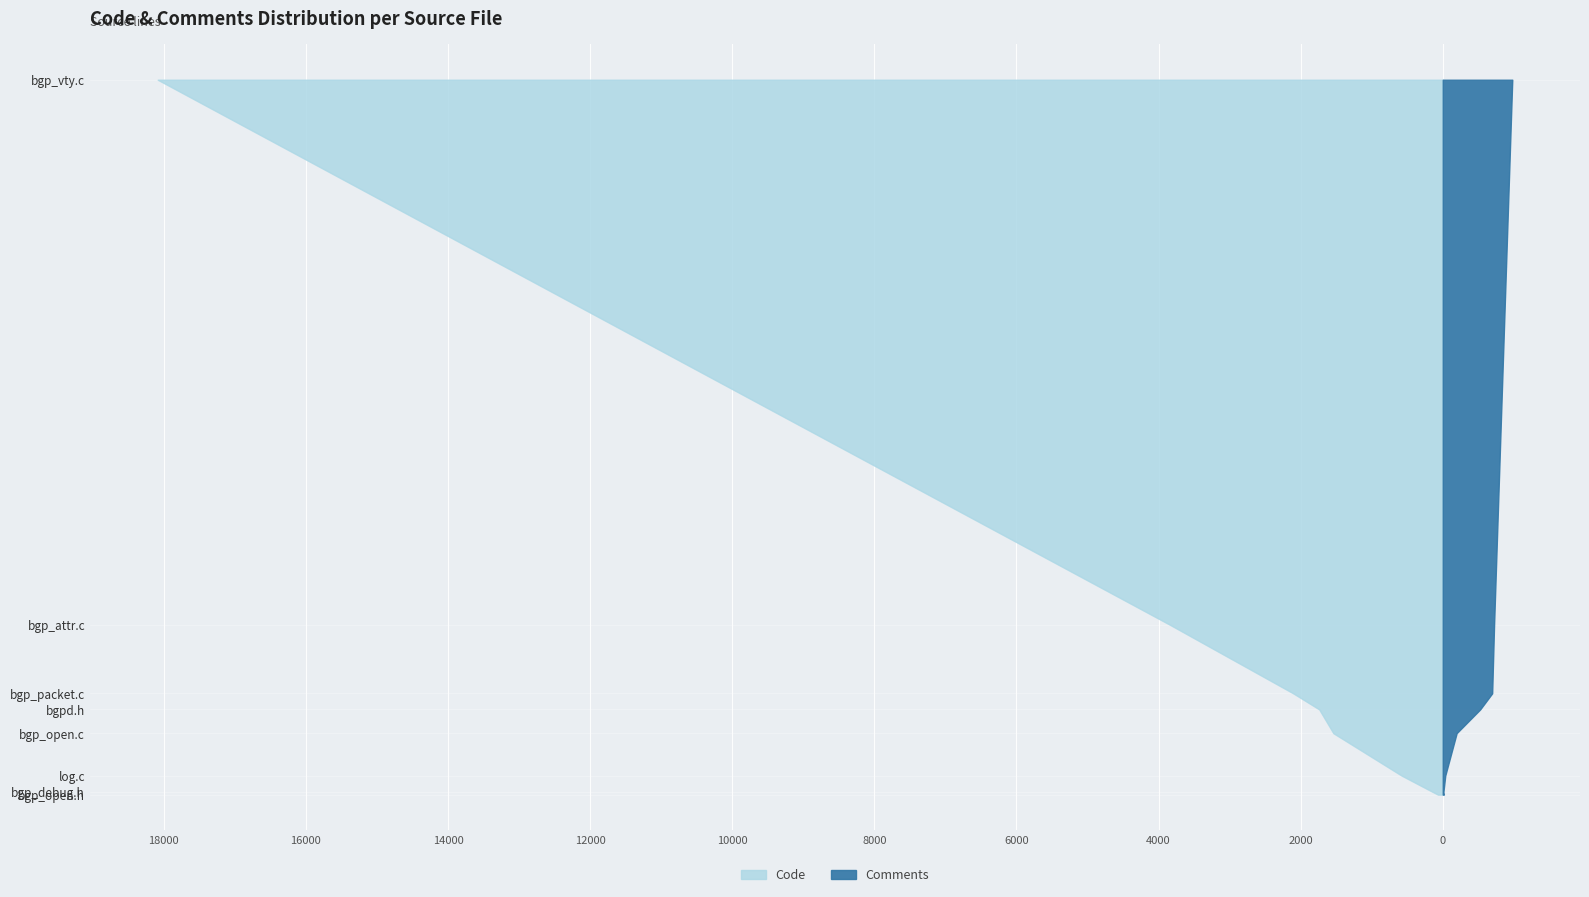

Reading left to right, extract all data points from this chart.

Code: log.c=581	bgpd.h=1739	bgp_vty.c=18085	bgp_packet.c=2105	bgp_open.h=68	bgp_open.c=1540	bgp_debug.h=142	bgp_attr.c=3835
Comments: log.c=35	bgpd.h=526	bgp_vty.c=978	bgp_packet.c=695	bgp_open.h=15	bgp_open.c=195	bgp_debug.h=9	bgp_attr.c=722